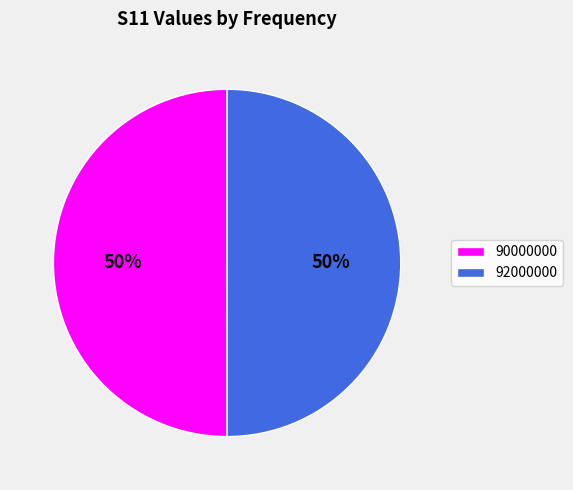

How many segments does this pie chart have?

2